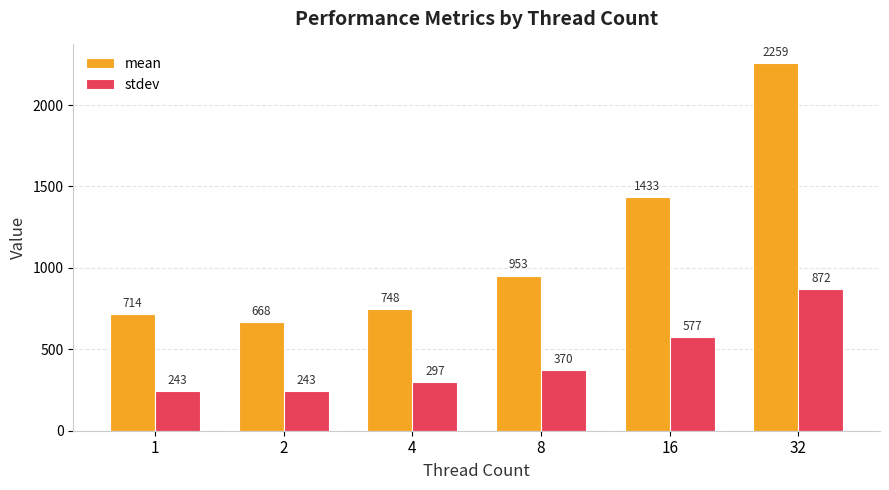

Reading left to right, transcribe all the data shown in this chart.

mean: 714	668	748	953	1433	2259
stdev: 243	243	297	370	577	872